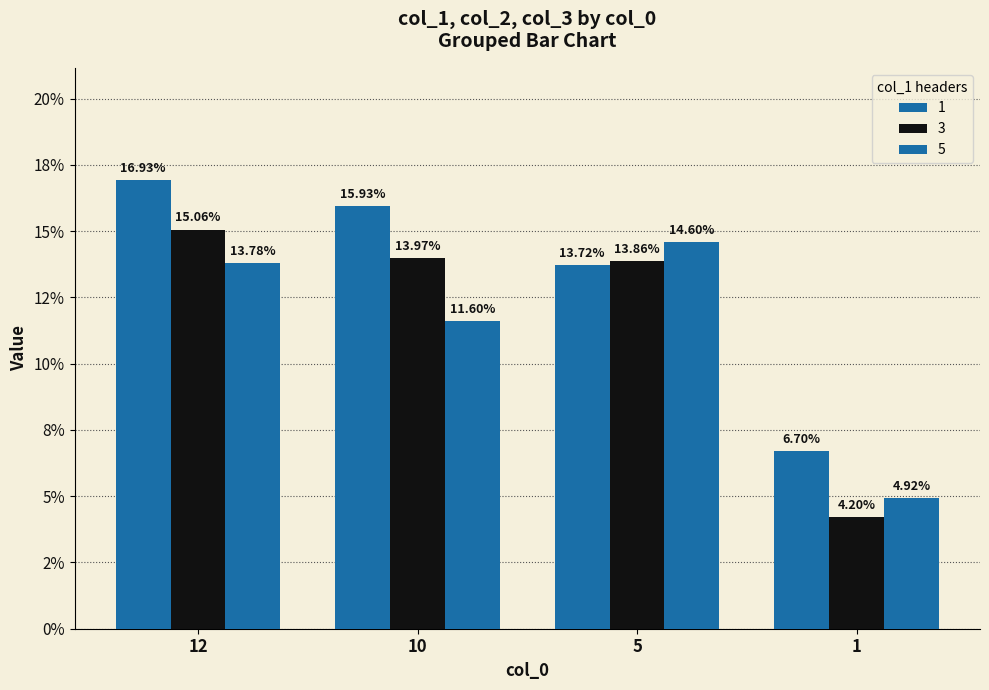

Does the chart contain stacked bars?

No